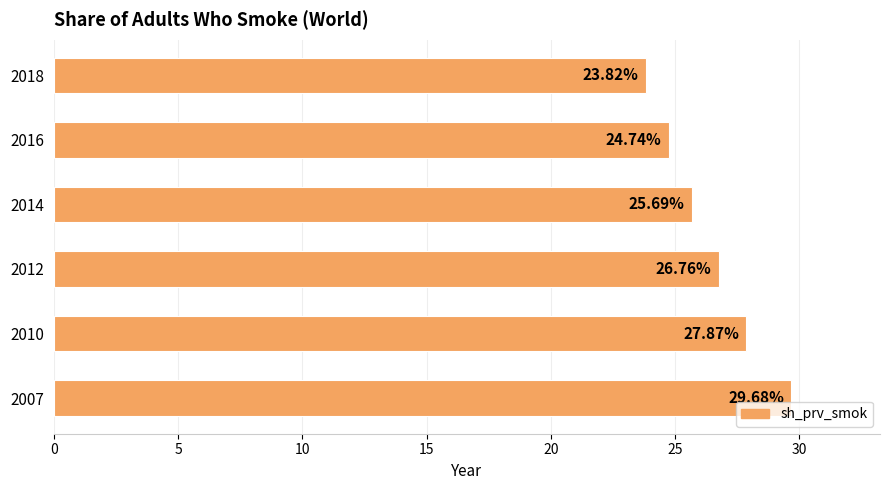

What is the minimum value shown in the chart?

23.8